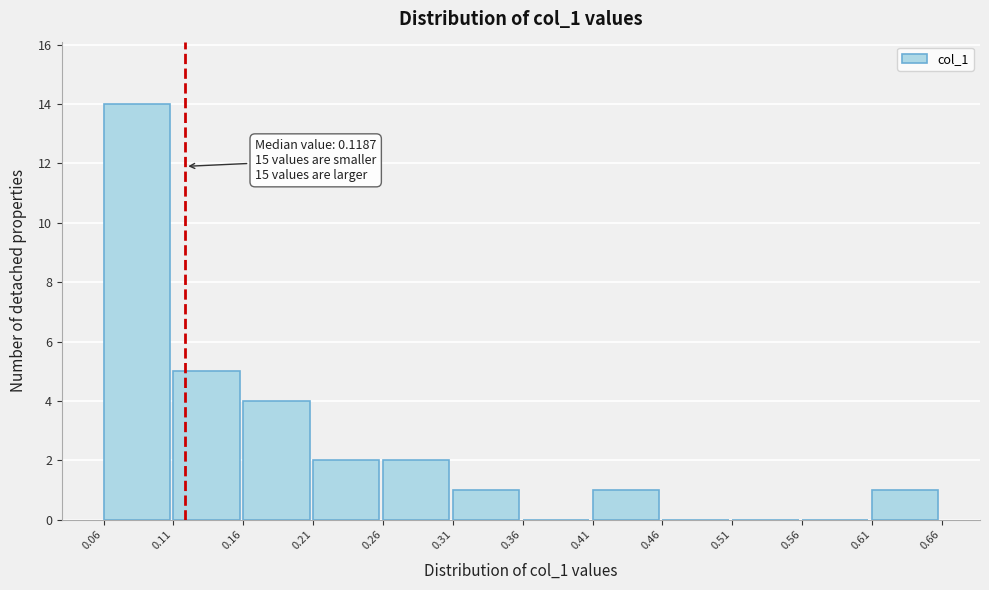

Over which range of the x-axis is the bar tallest?

0.06 to 0.11